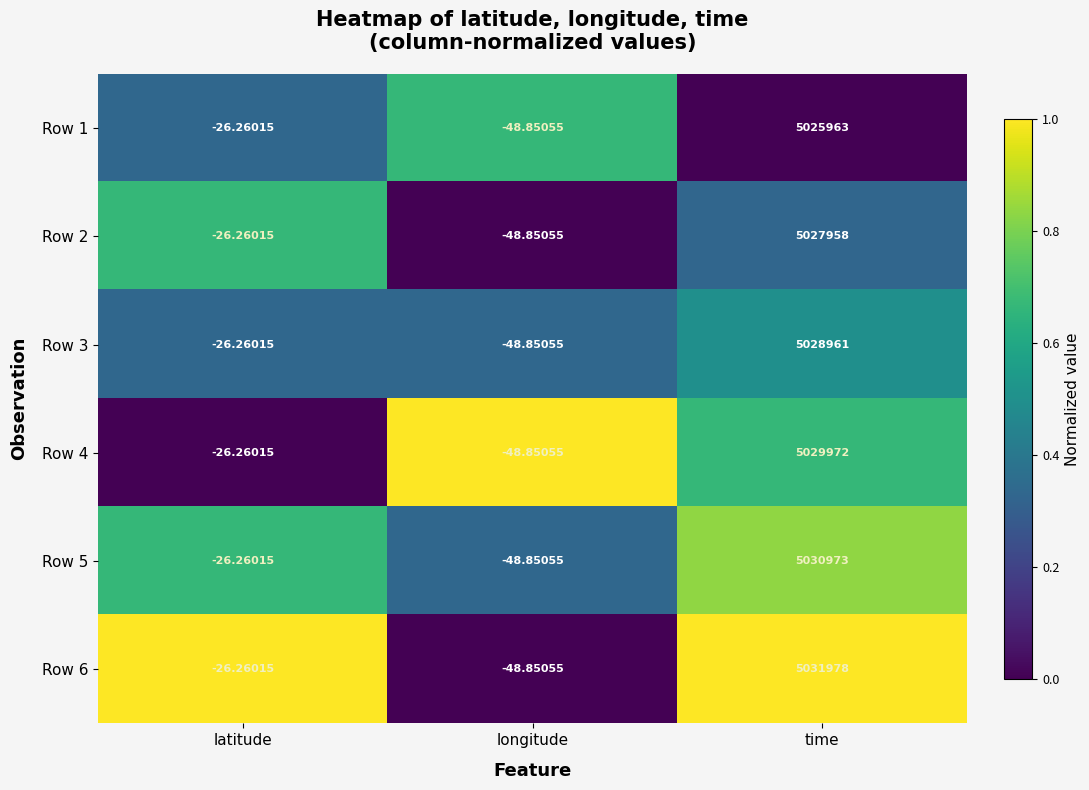

Is the value of Row 2 at time greater than the value of Row 4 at longitude?

Yes